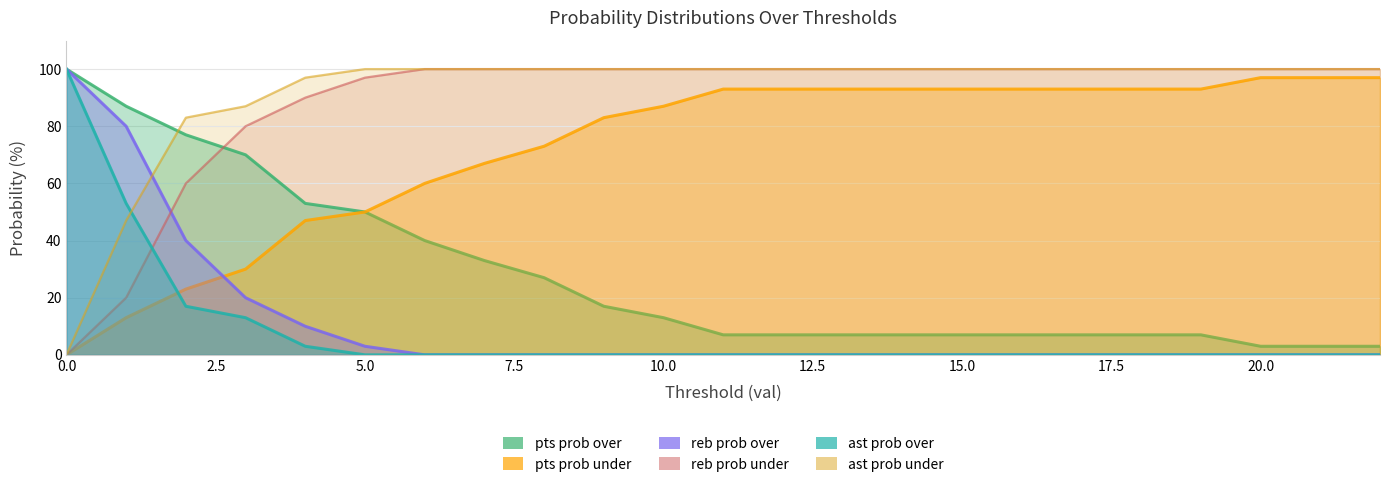

At 12, list the series in order from smallest to largest.

reb prob over, ast prob over, pts prob over, pts prob under, reb prob under, ast prob under